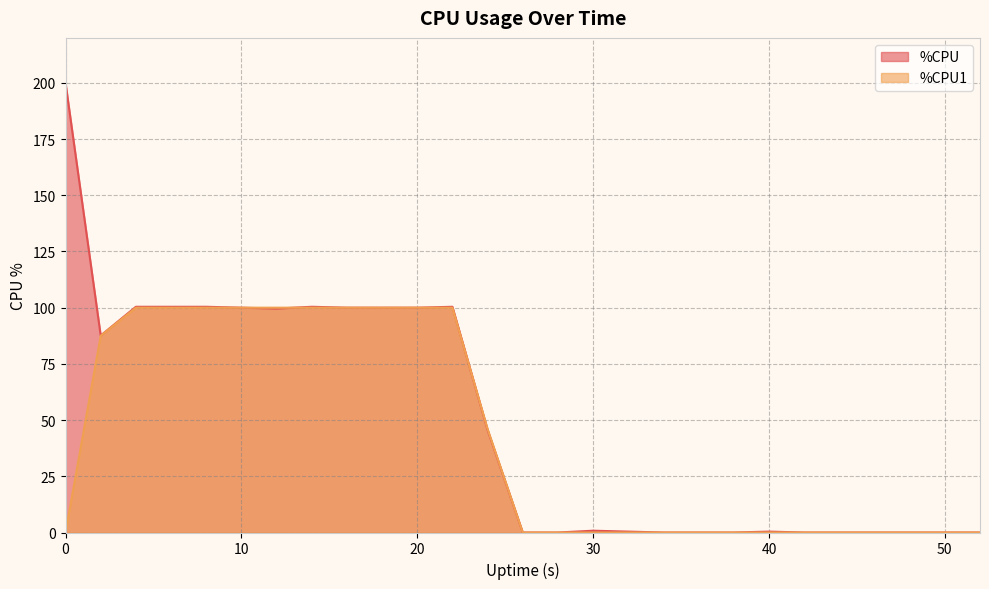

What is the difference between the maximum and minimum values in the %CPU1 series?

100.0